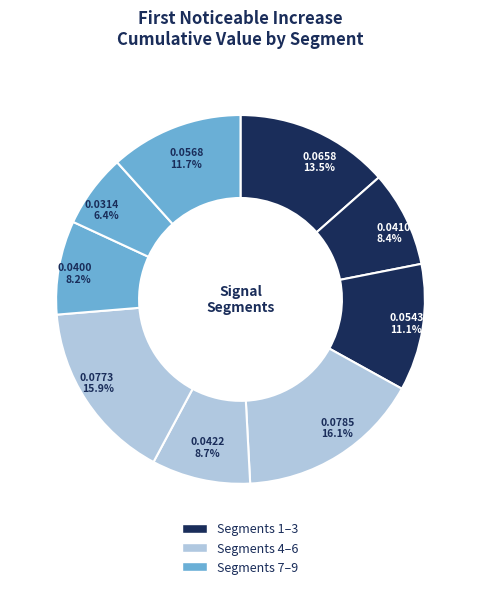

To the nearest percent, what is the difference between the largest and smallest slice percentages?

10%